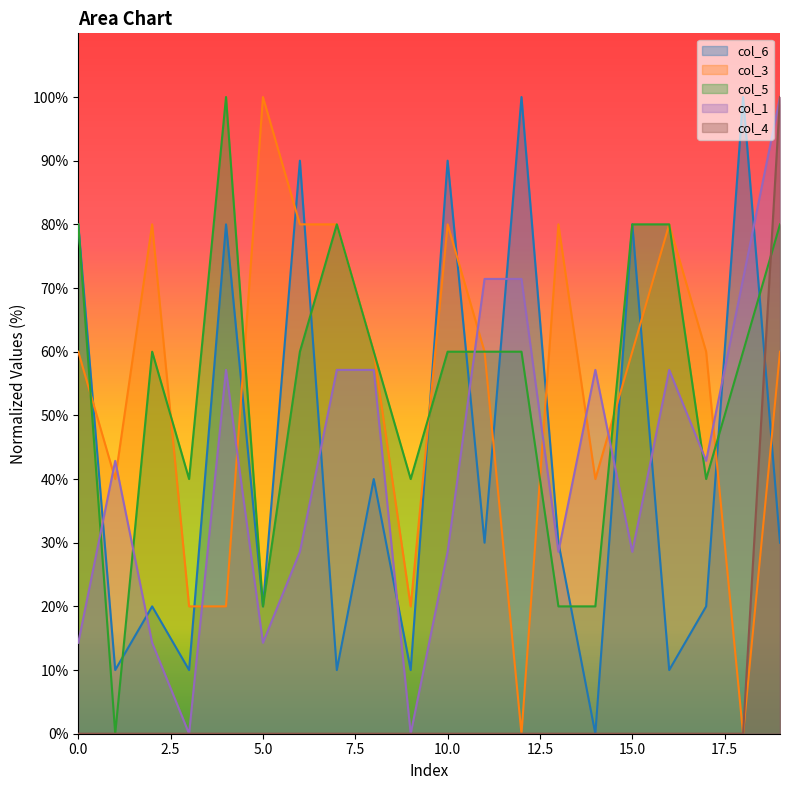

True or false: col_4 has more than 0 points higher than both neighbors.

False